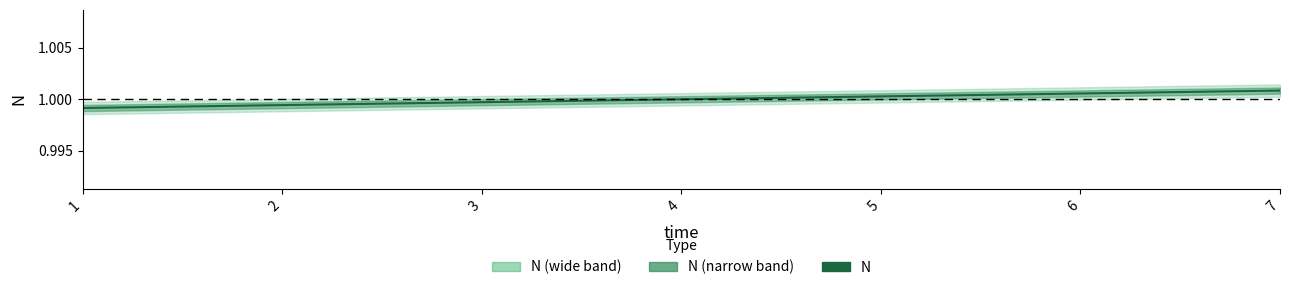

True or false: the data has more than 1 interior local peaks.

False